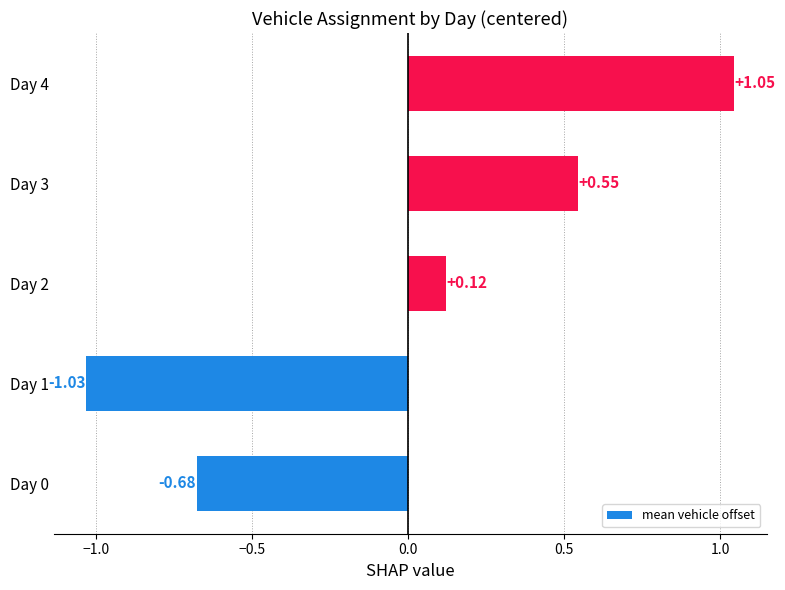

Rank the categories by value from highest to lowest.

Day 4, Day 3, Day 2, Day 0, Day 1